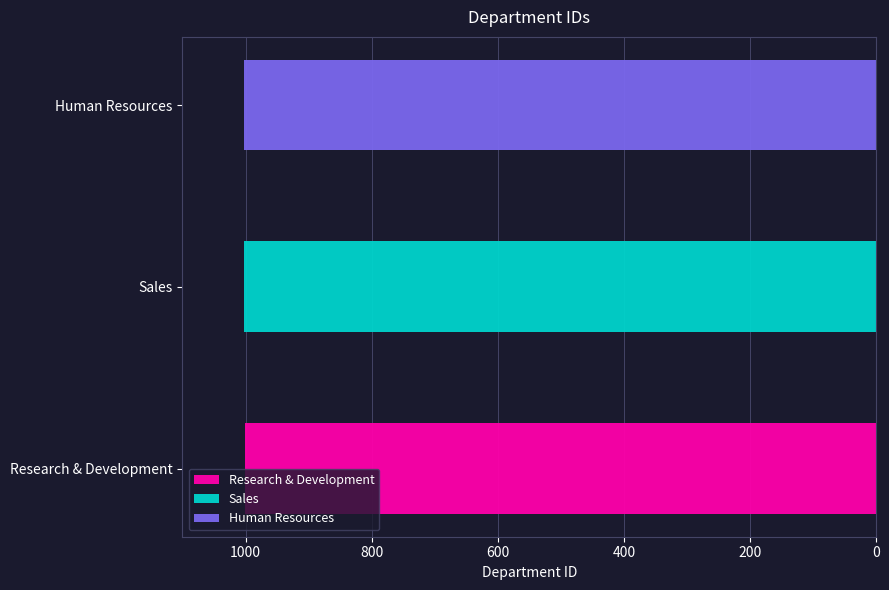

What is the smallest value displayed?

1001